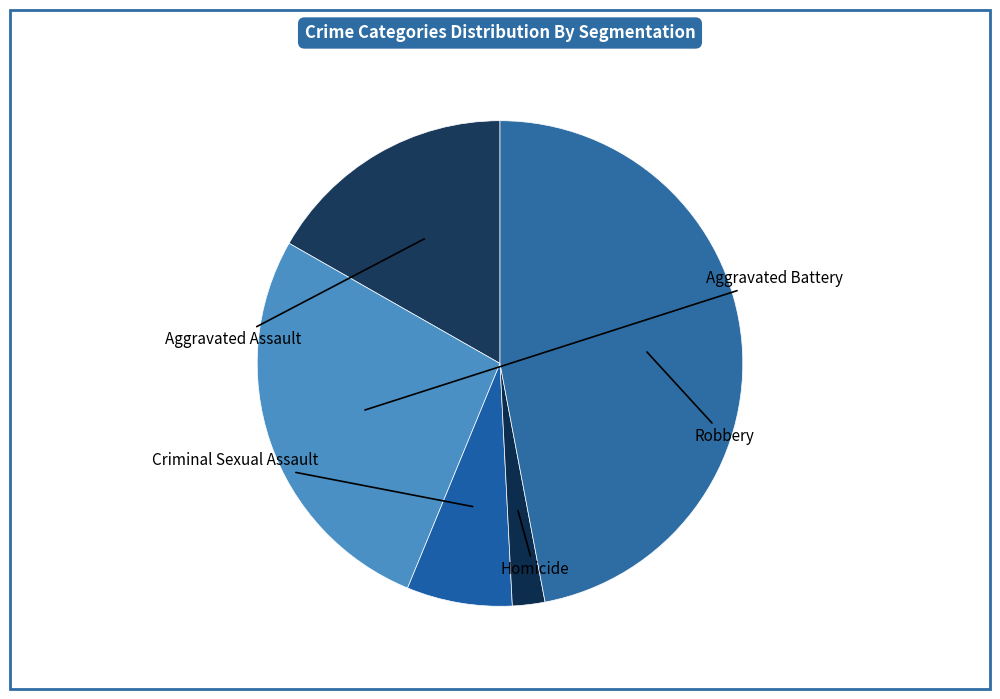

Rank the categories by value from lowest to highest.

Homicide, Criminal Sexual Assault, Aggravated Assault, Aggravated Battery, Robbery